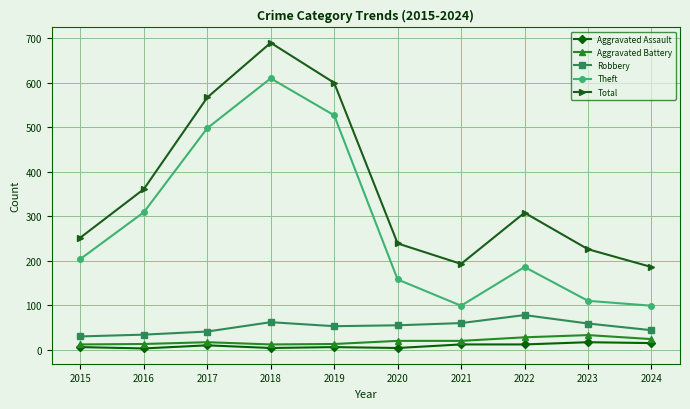

True or false: Total has more than 2 interior local peaks.

False